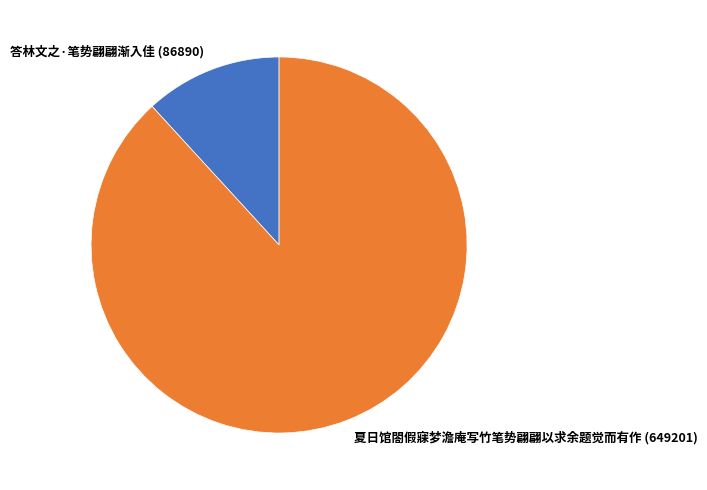

Is it true that 答林文之·笔势翩翩渐入佳 is 5% of the pie?

False